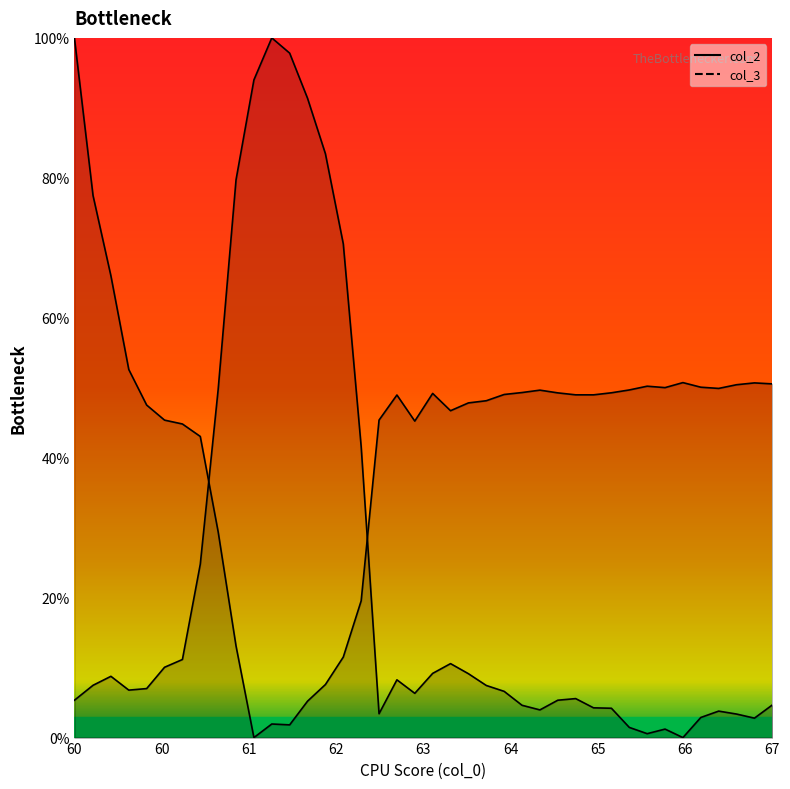

What is the value of the col_2_line point at the 18th from the left?

3.4